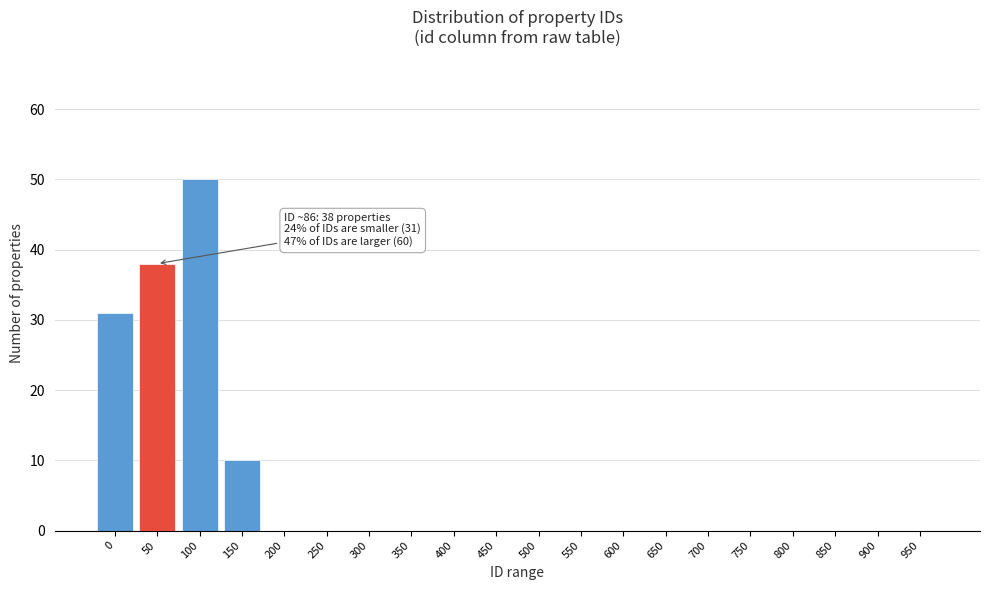

Reading left to right, transcribe all the data shown in this chart.

0=31	50=38	100=50	150=10	200=0	250=0	300=0	350=0	400=0	450=0	500=0	550=0	600=0	650=0	700=0	750=0	800=0	850=0	900=0	950=0